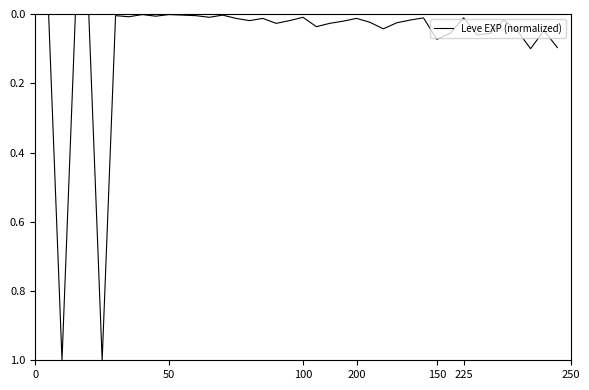

What is the difference between the maximum and minimum values?

1.0